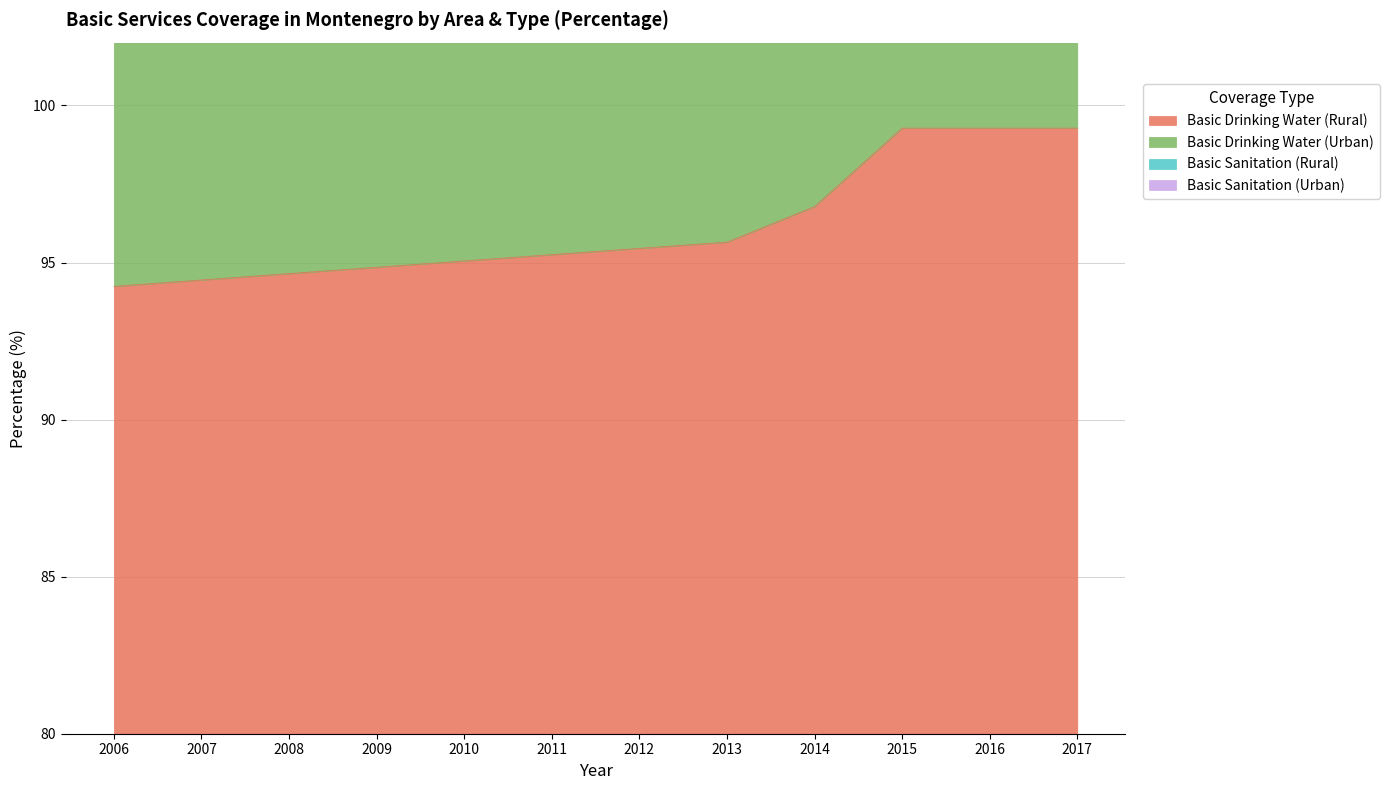

Is the value of Basic Drinking Water (Rural) at 2009 greater than the value of Basic Drinking Water (Urban) at 2012?

No